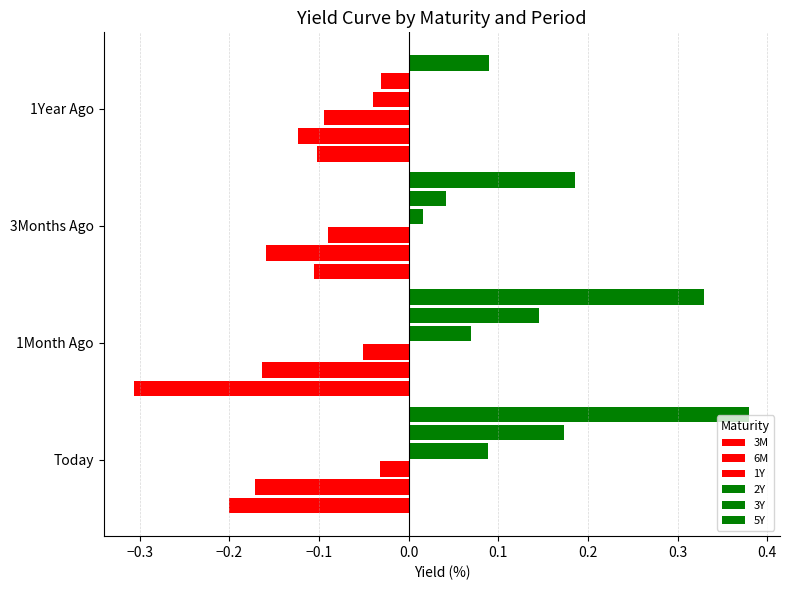

What is the difference between the maximum and second lowest values in the 2Y series?

0.1